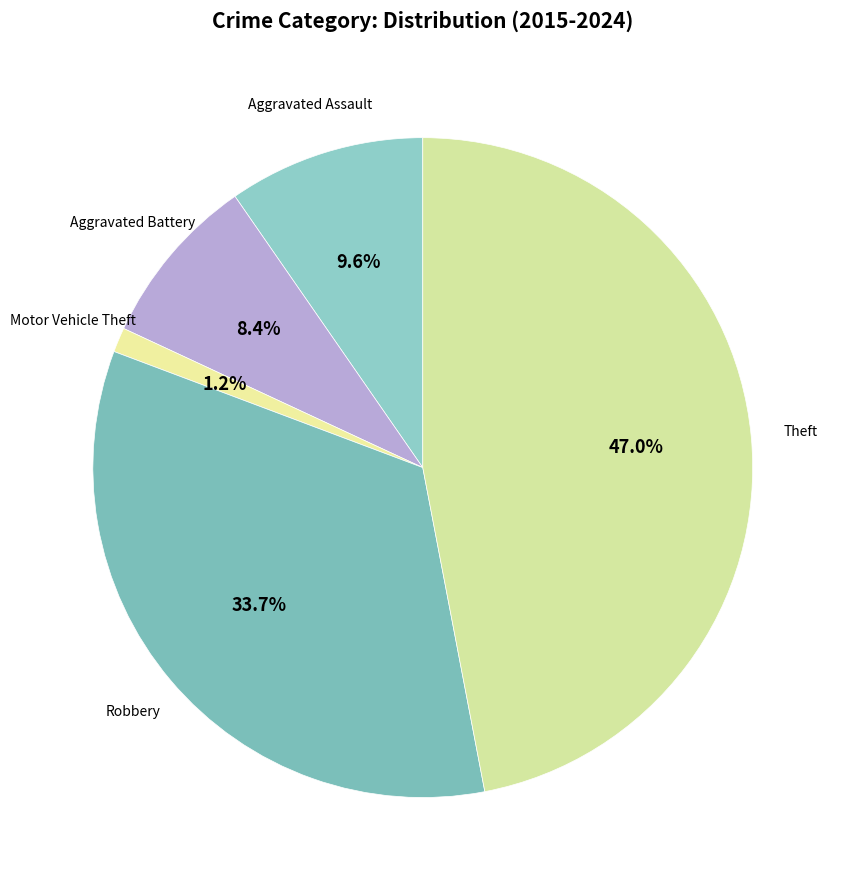

Count the number of slices in the pie.

5